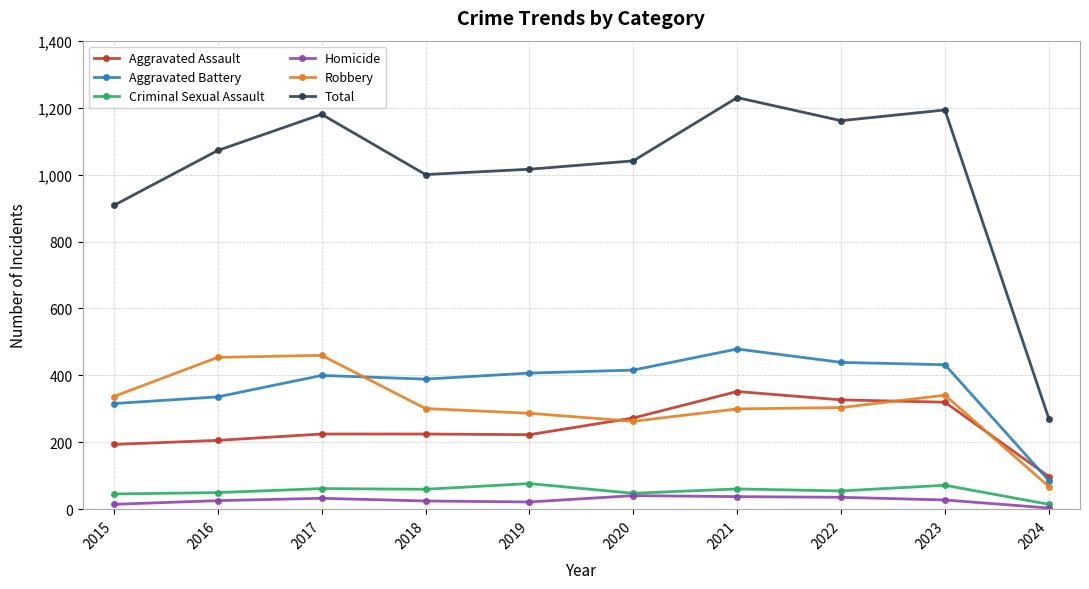

In Total, how many points are higher than both neighbors (excluding endpoints)?

3